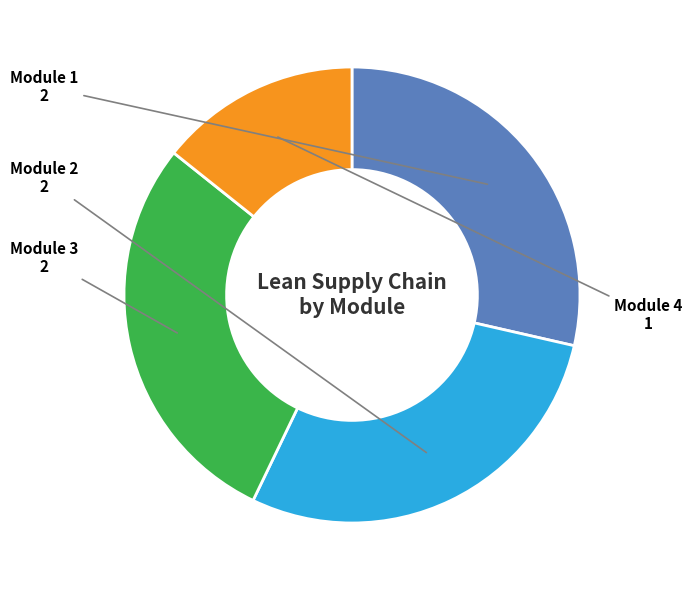

Which slice is the smallest?

Module 4